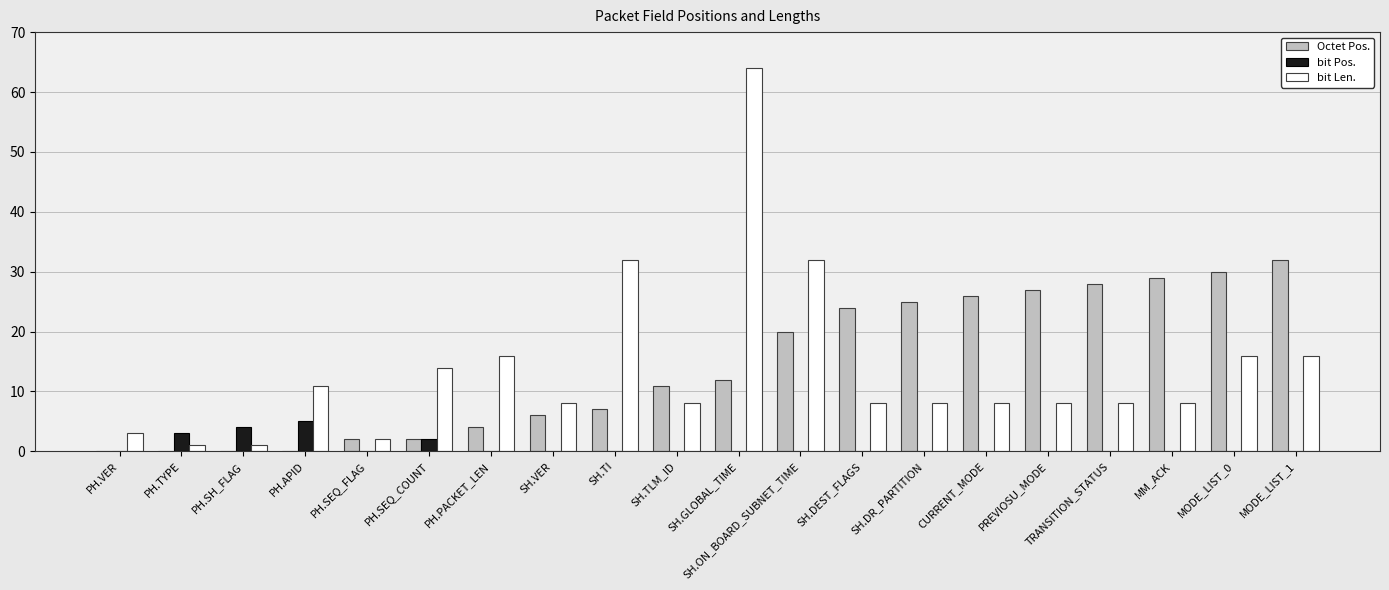

How many groups of bars are there?

20